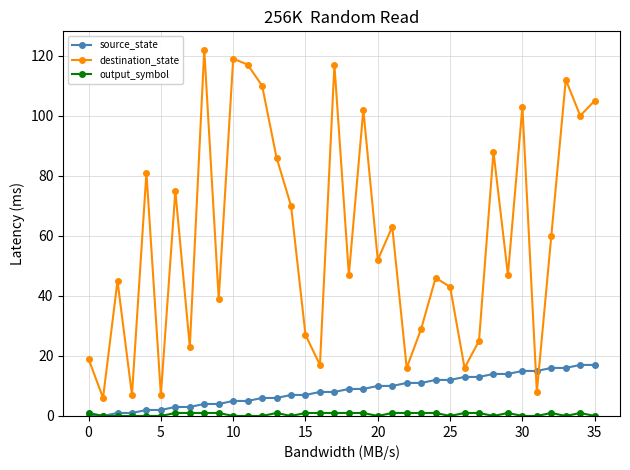

True or false: destination_state has more than 1 interior local peaks.

True